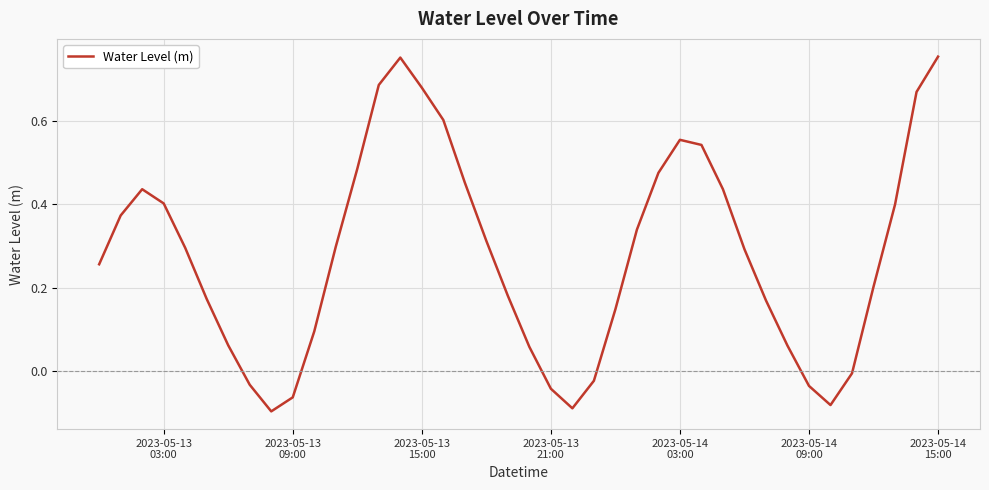

How many lines are shown in the chart?

1